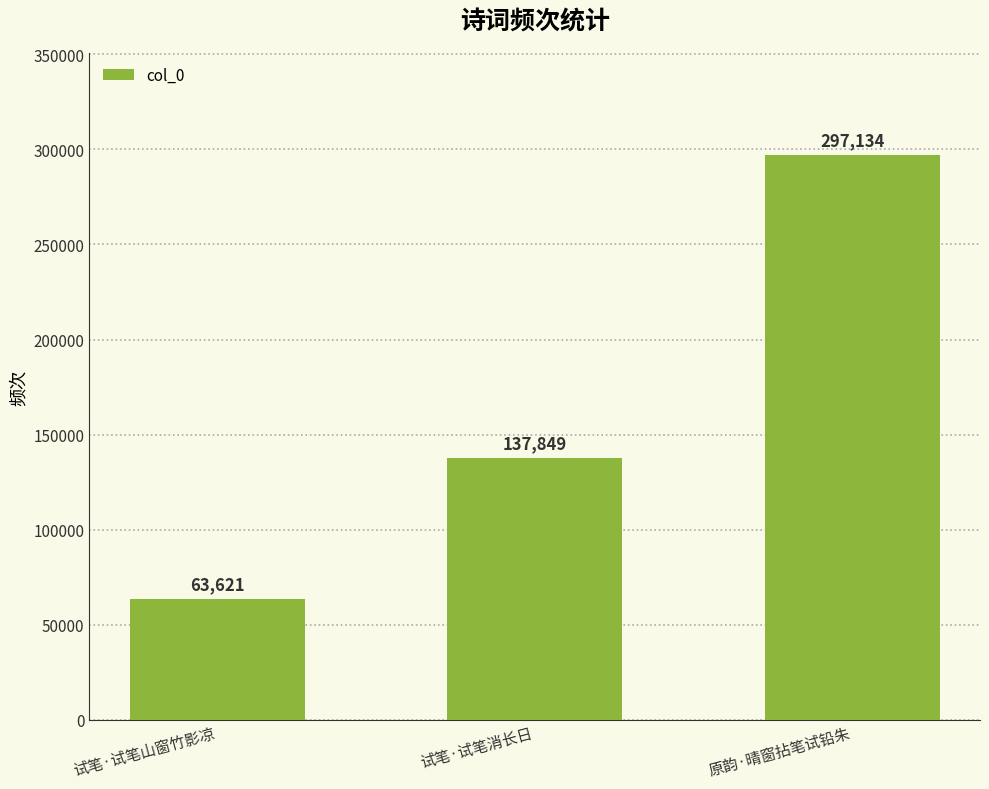

Which label corresponds to the smallest value in the chart?

试笔·试笔山窗竹影凉